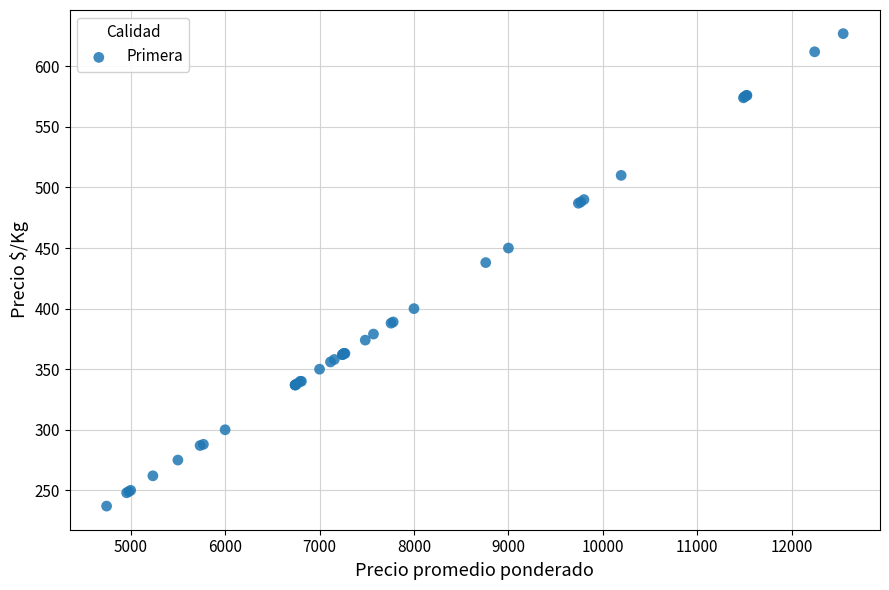

What Y value in the scatter plot is closest to 432?

438